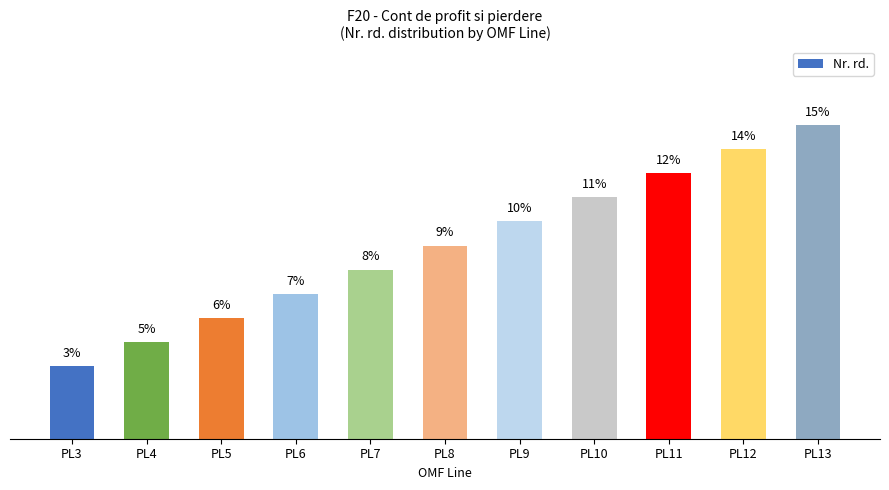

What is the sum of all values?

100.0